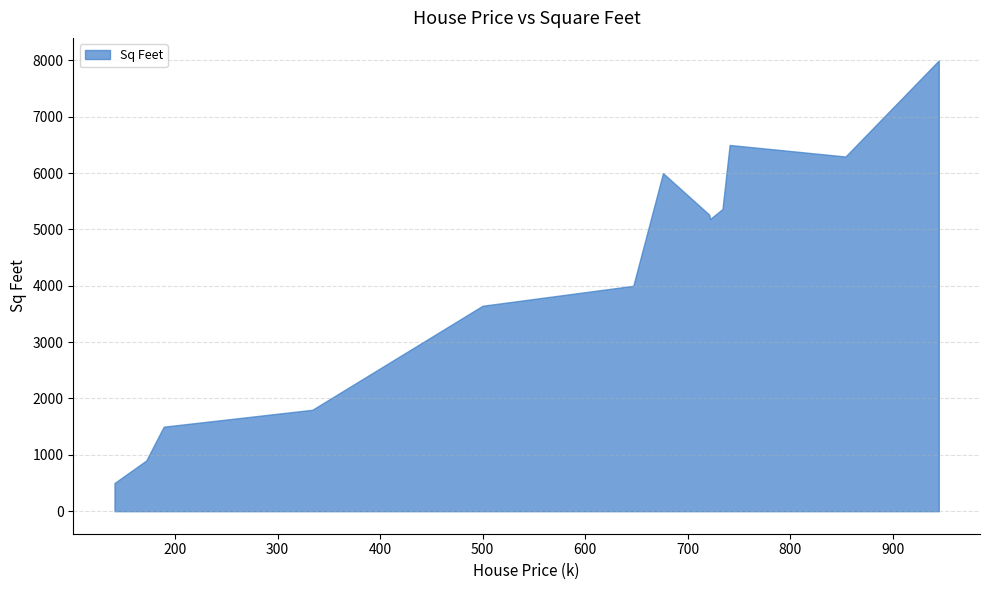

Is it true that the value at 647 is 4000.0?

True